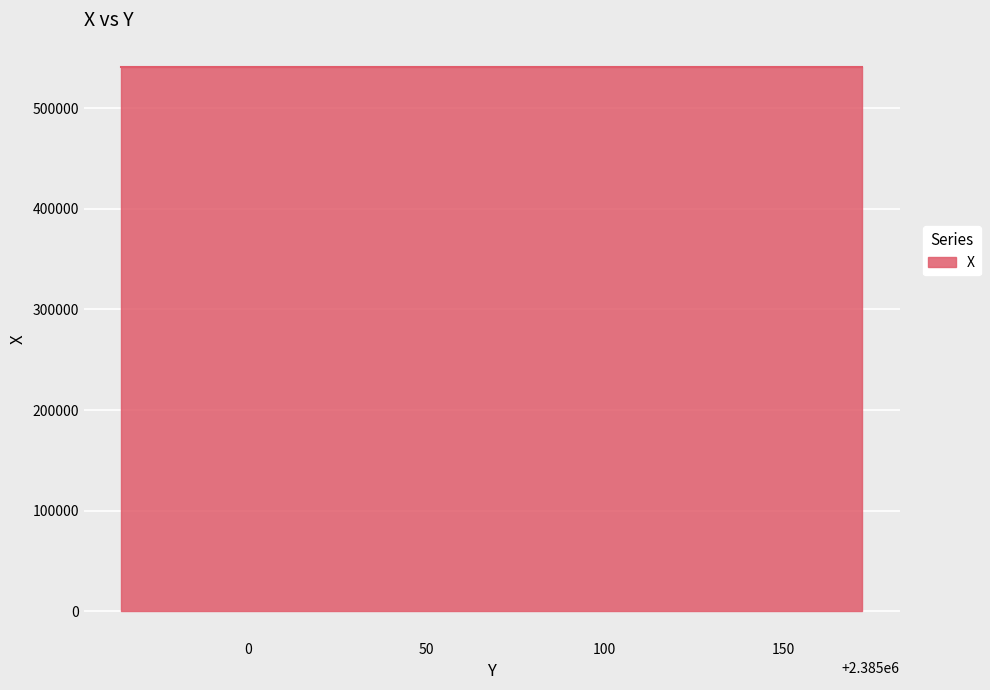

How many lines are shown in the chart?

1